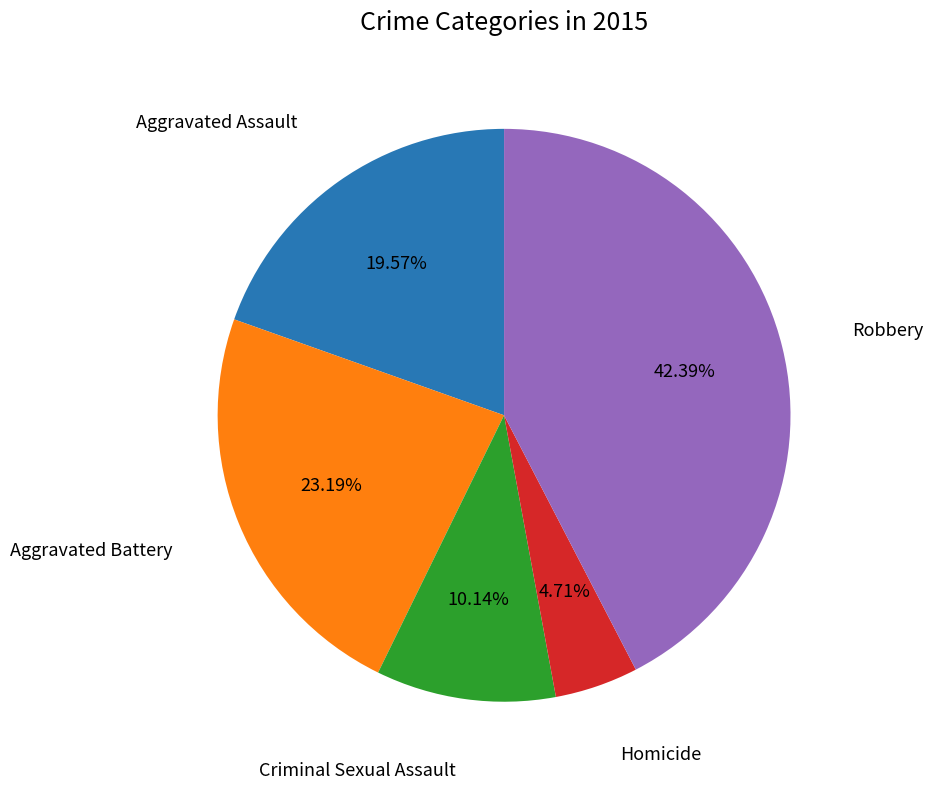

Is there a majority slice in this chart?

No